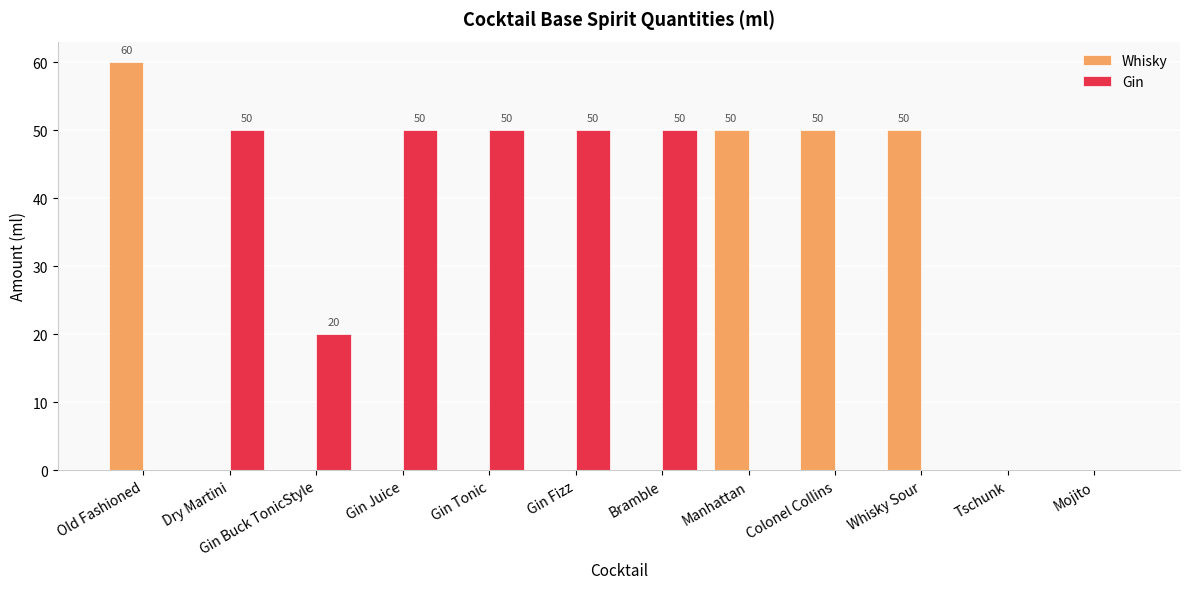

Which series has the largest total across all categories?

Gin